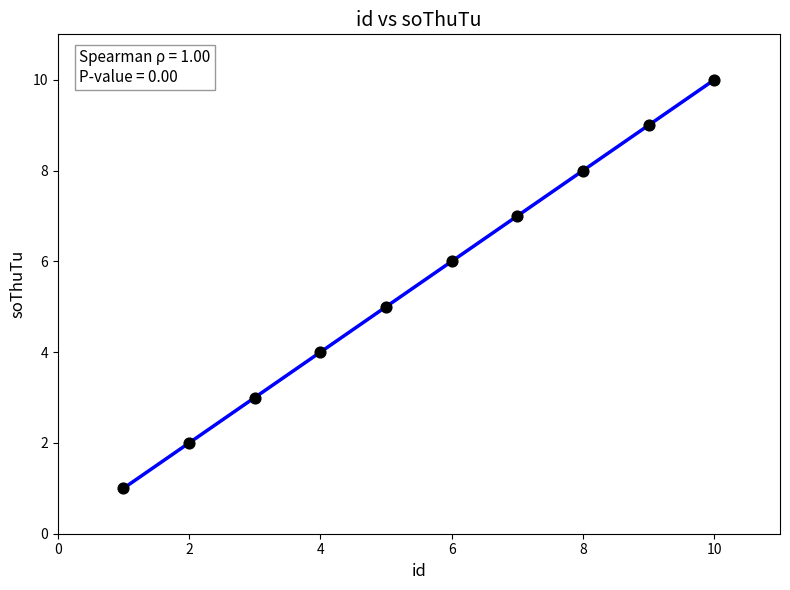

What is the average Y value?

6